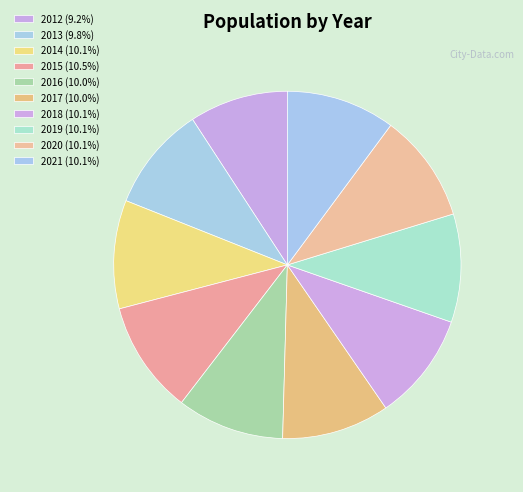

What percentage is NOT represented by 2021?

89.9%